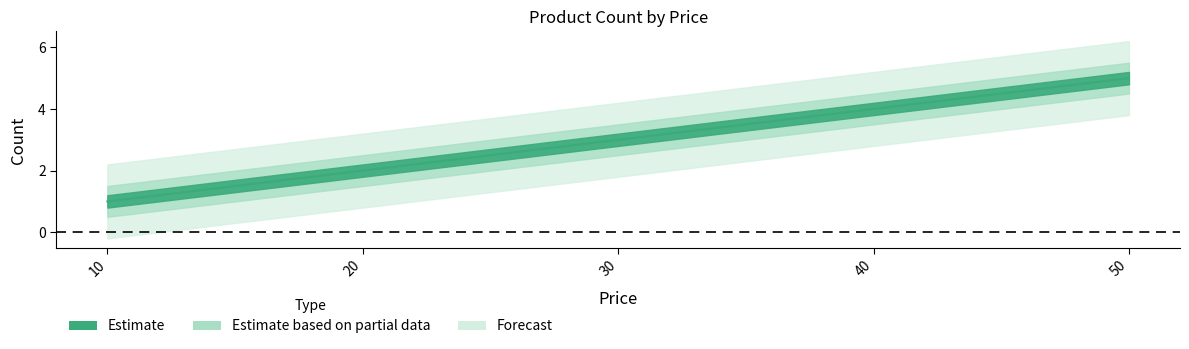

Count the values in the range 2 to 4.

3